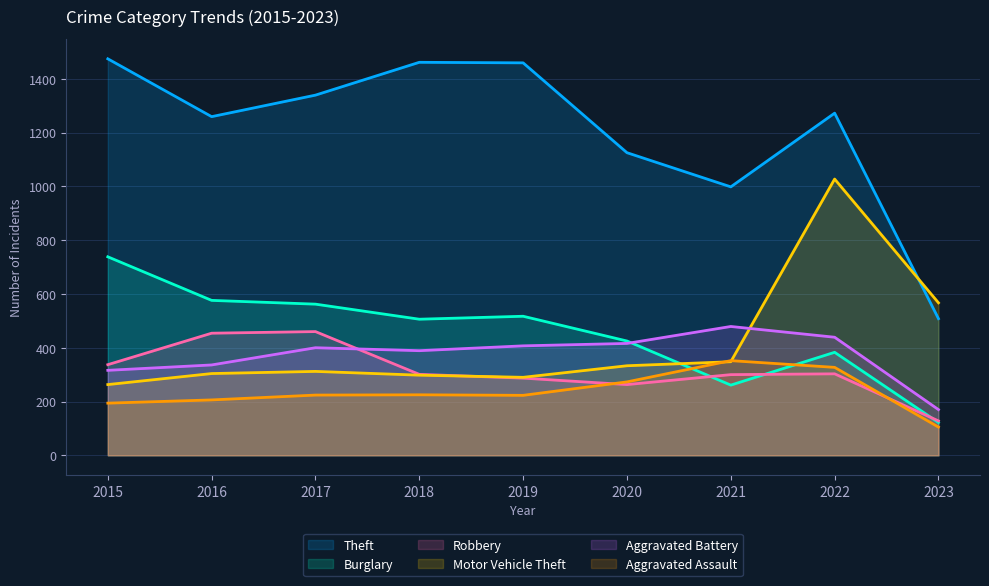

How many values in the Motor Vehicle Theft series are below 312?

4